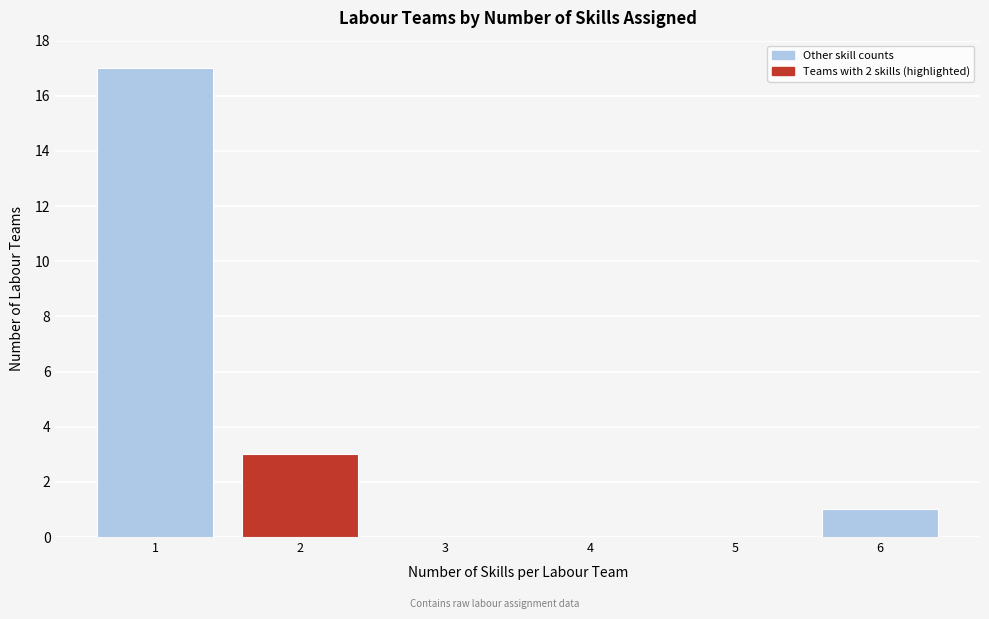

Reading left to right, transcribe all the data shown in this chart.

1=17	2=3	3=0	4=0	5=0	6=1